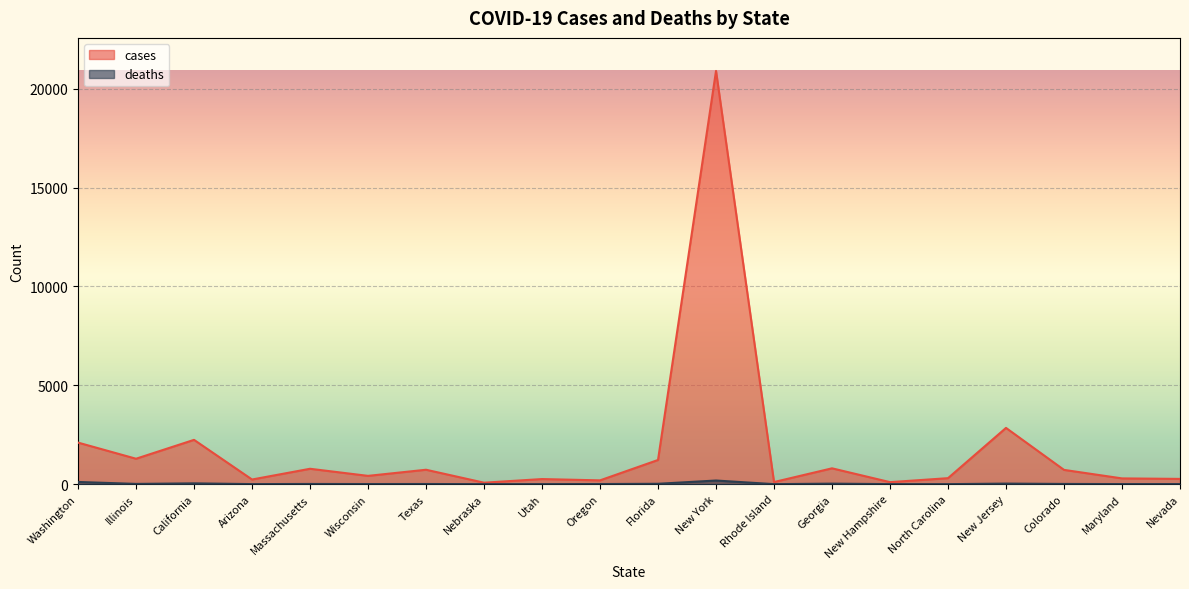

What is the difference between the highest and lowest values at Florida?

1204